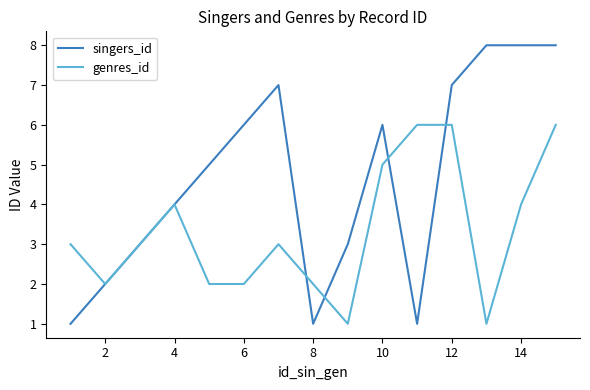

What is the highest value of the singers_id series?

8